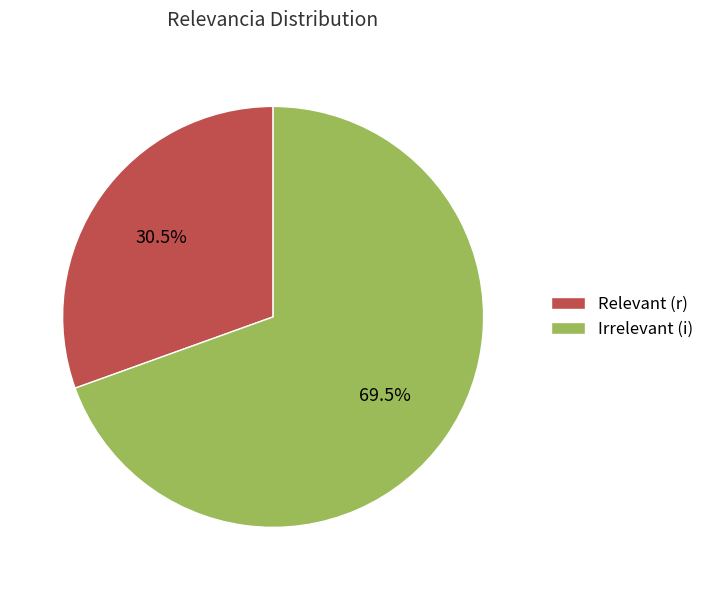

Is there any slice that represents more than half of the pie?

Yes